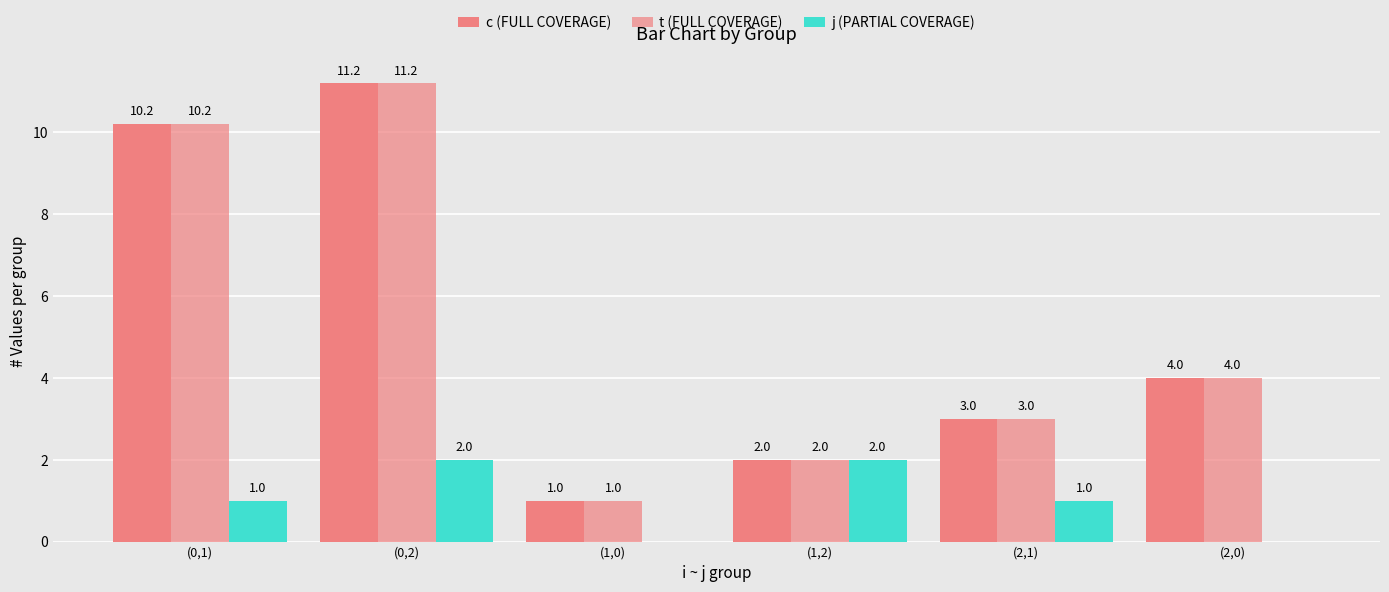

What is the value of the c (FULL COVERAGE) bar at the 5th from the left?

3.0